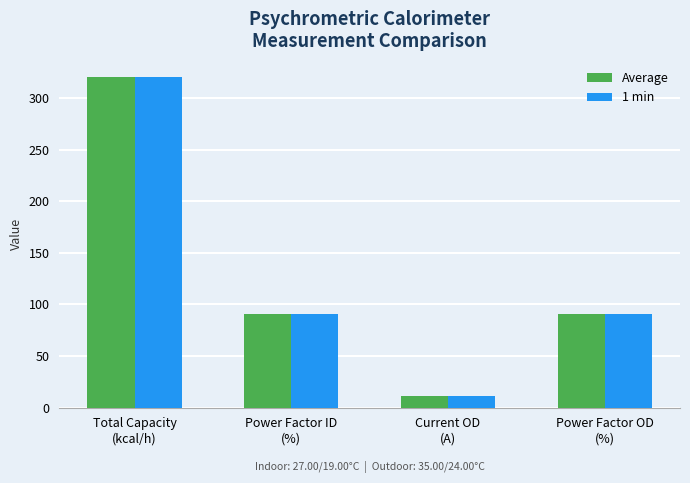

Reading left to right, extract all data points from this chart.

Average: 320.0	91.0	11.0	91.0
1 min: 320.0	91.0	11.0	91.0